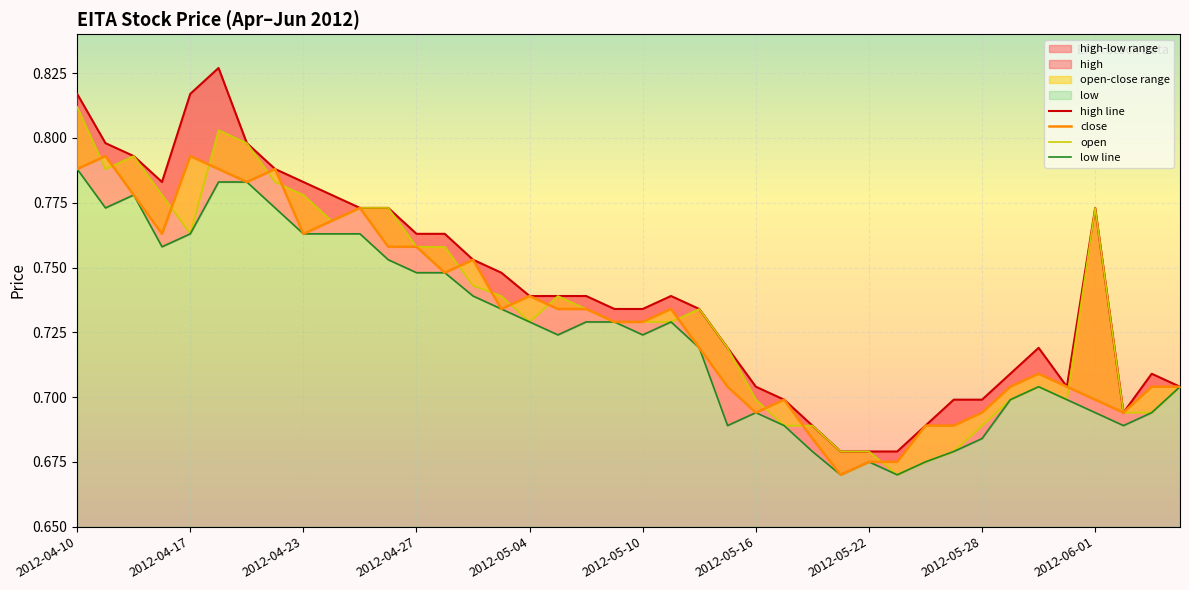

In open, how many points are higher than both neighbors (excluding endpoints)?

6